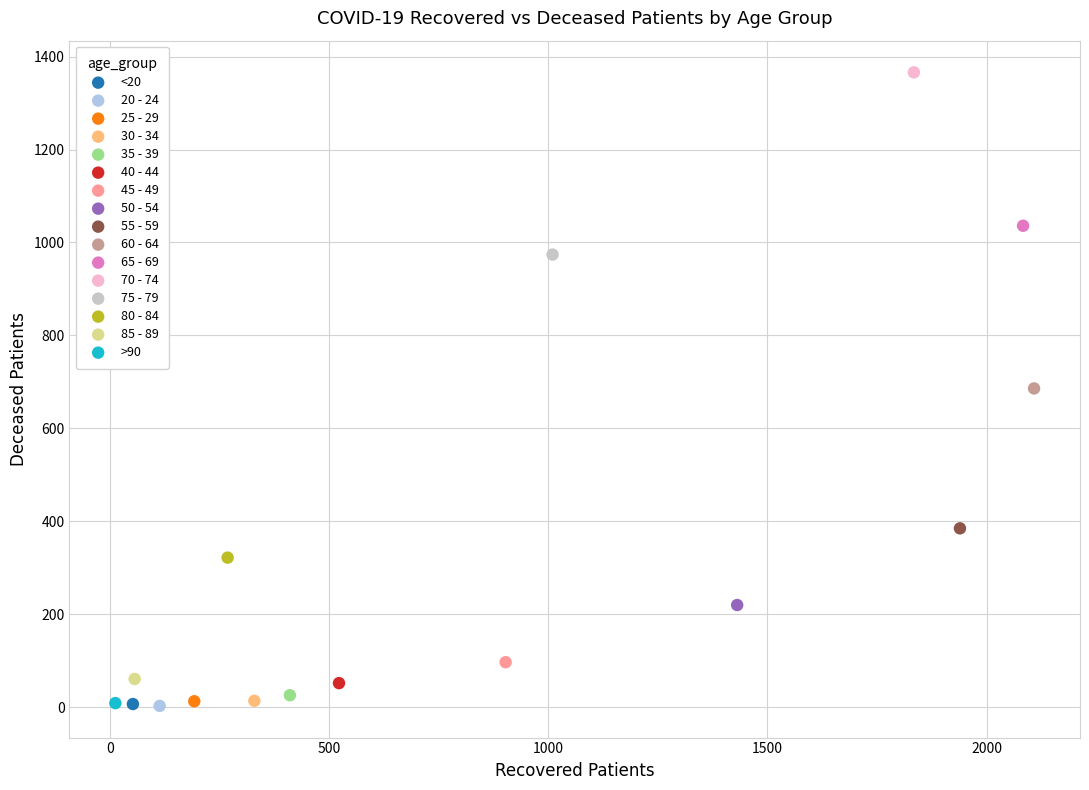

What are all the series names shown in the legend?

<20, 20 - 24, 25 - 29, 30 - 34, 35 - 39, 40 - 44, 45 - 49, 50 - 54, 55 - 59, 60 - 64, 65 - 69, 70 - 74, 75 - 79, 80 - 84, 85 - 89, >90